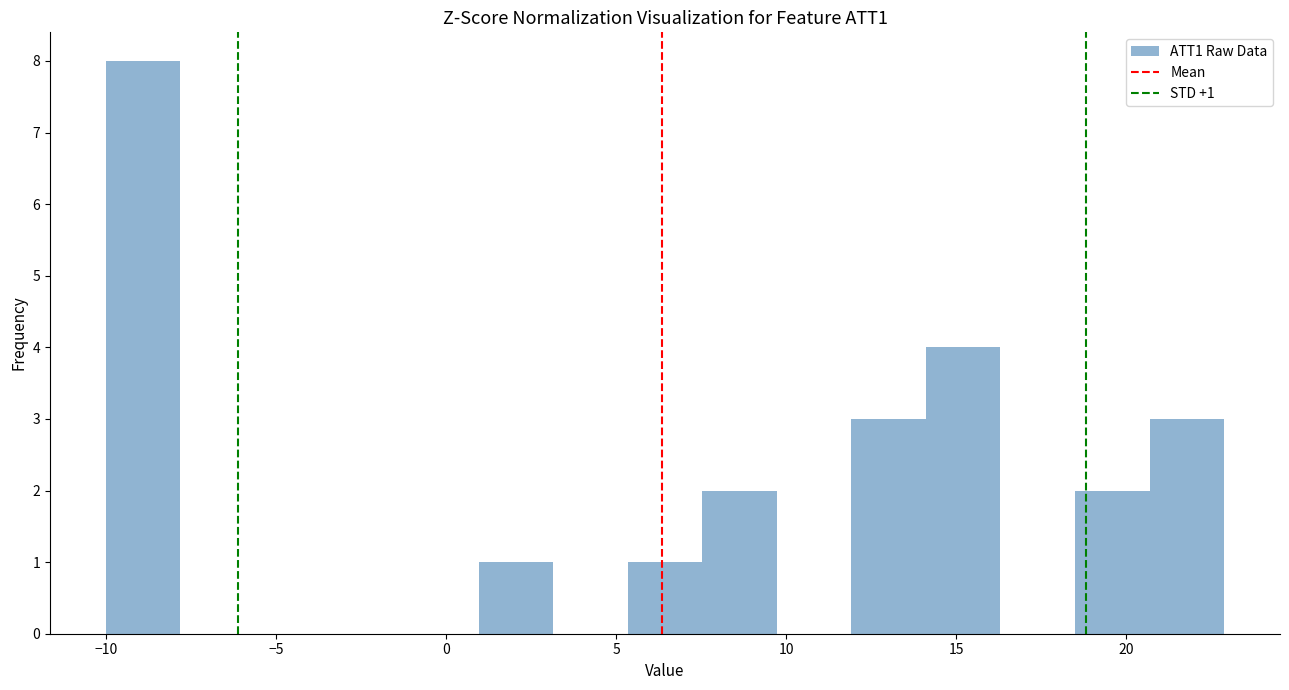

Over which range of the x-axis is the bar tallest?

-10.0 to -8.0